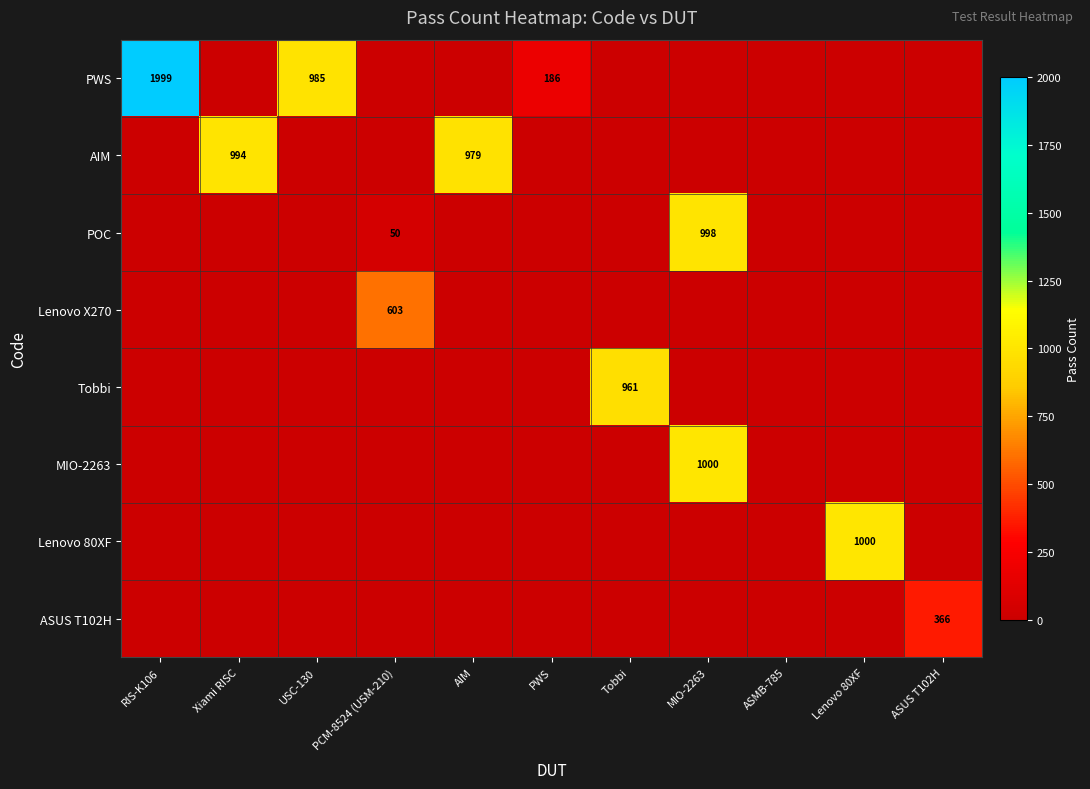

The value of POC at MIO-2263 is 1696. True or false?

False